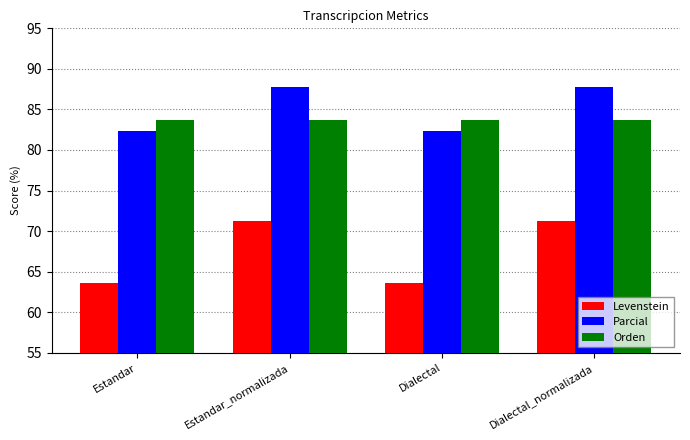

What is the greatest value displayed?

87.8